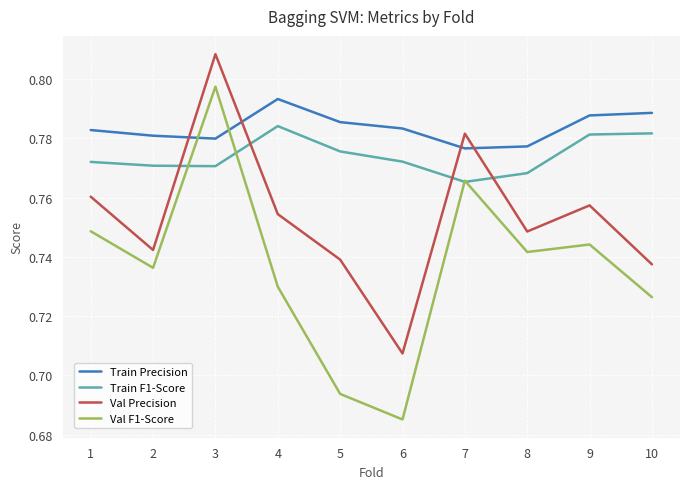

True or false: Val Precision and Train Precision cross at least once.

True